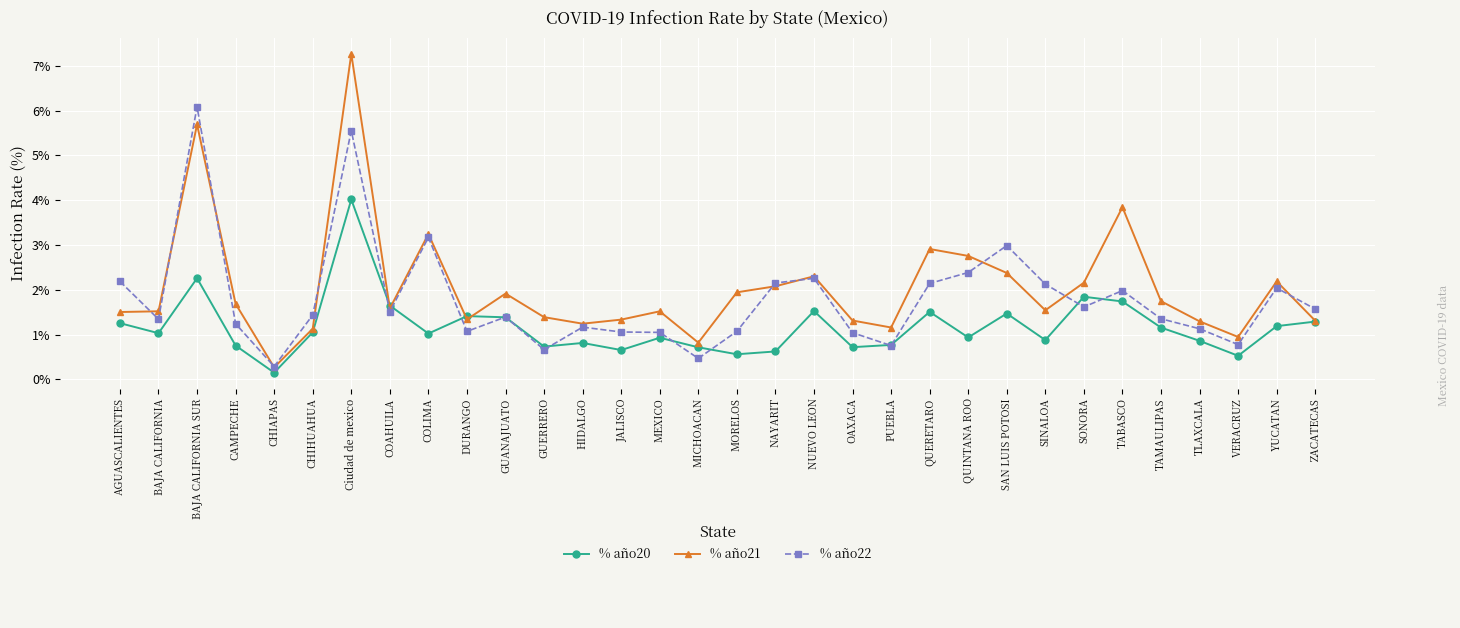

Where is the first local maximum for % año20?

BAJA CALIFORNIA SUR